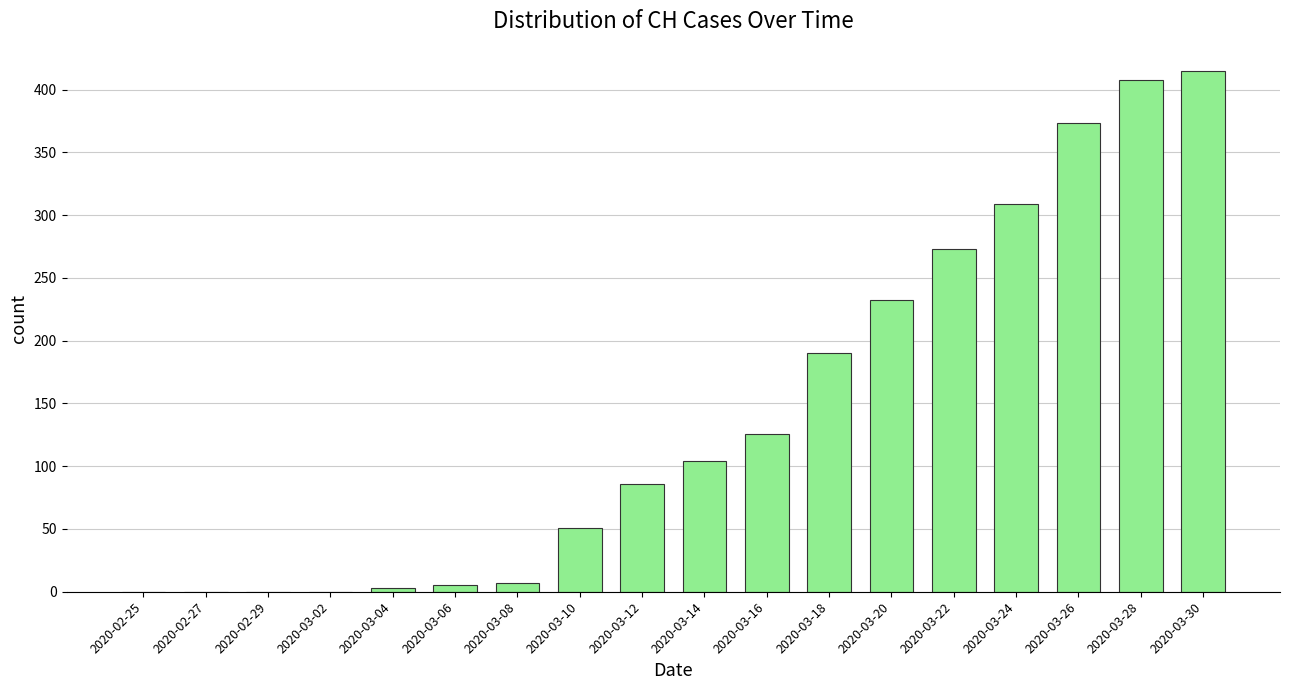

What is the greatest value displayed?

415